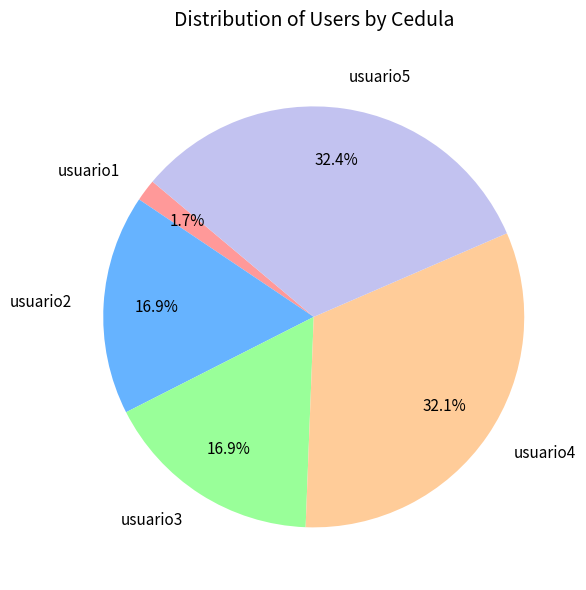

Which slice is the smallest?

usuario1